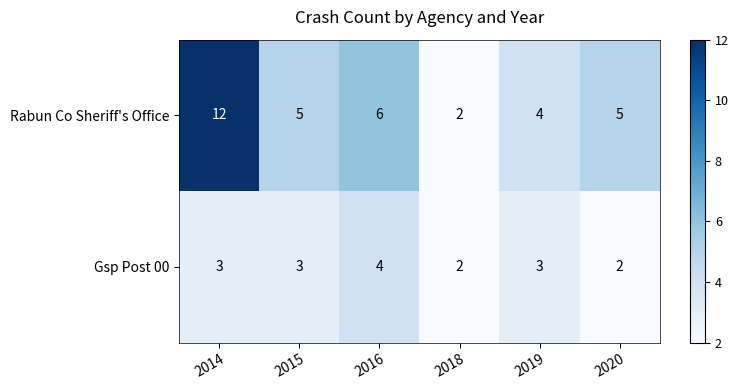

Reading left to right, extract all data points from this chart.

Rabun Co Sheriff's Office: 12	5	6	2	4	5
Gsp Post 00: 3	3	4	2	3	2